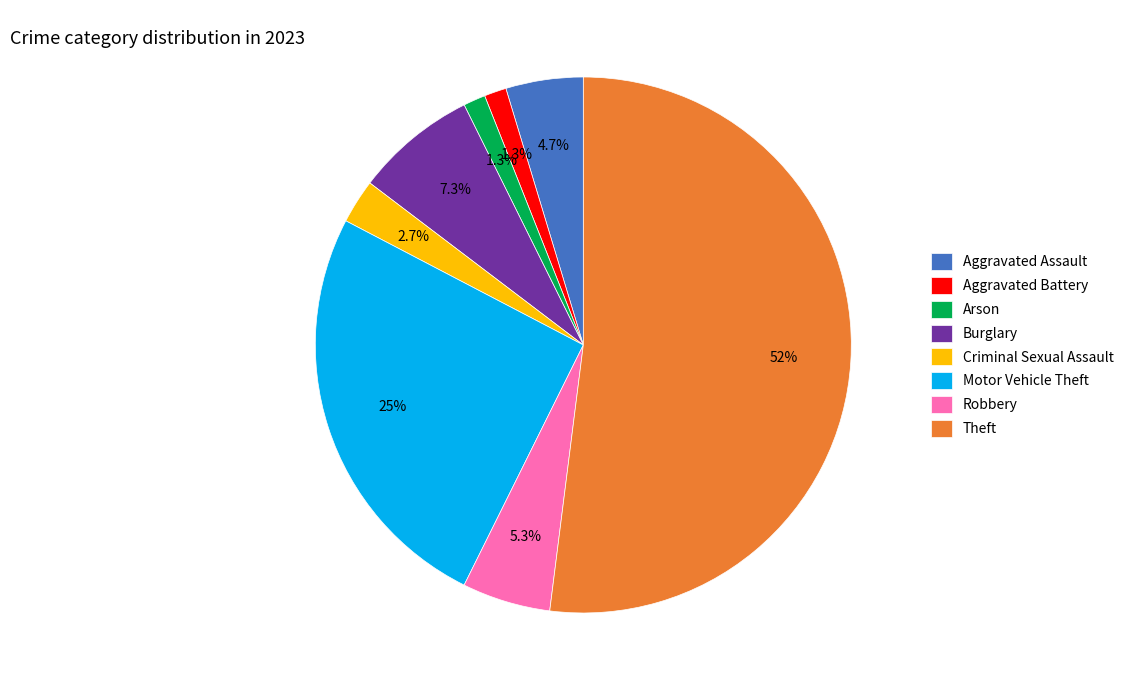

Count the number of slices in the pie.

8